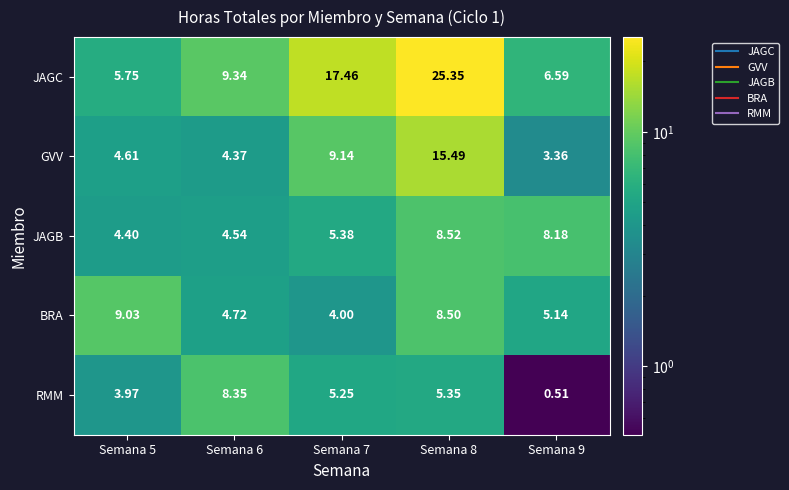

Which series changed the most between Semana 6 and Semana 8?

JAGC